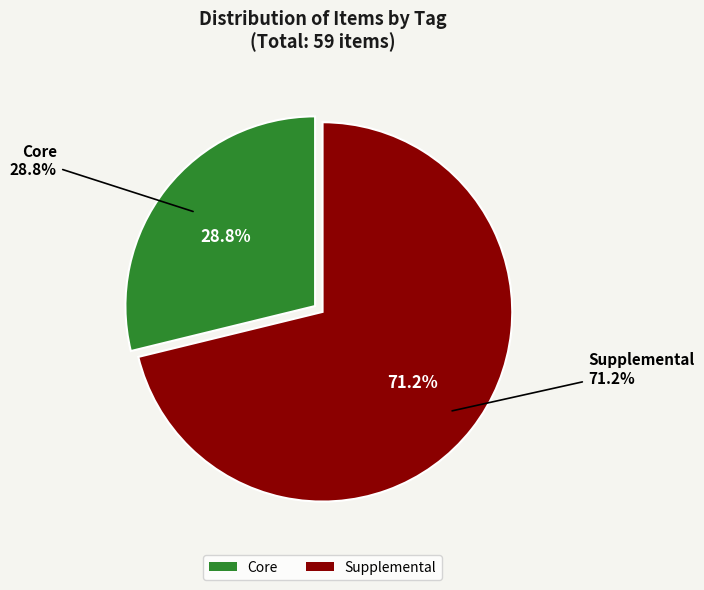

Count the number of slices in the pie.

2